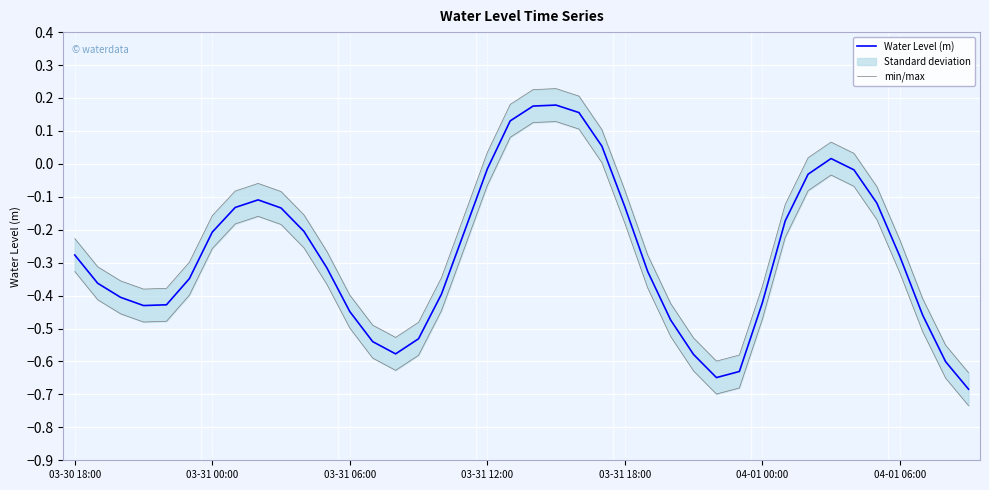

Does the chart display data point markers on the line(s)?

No